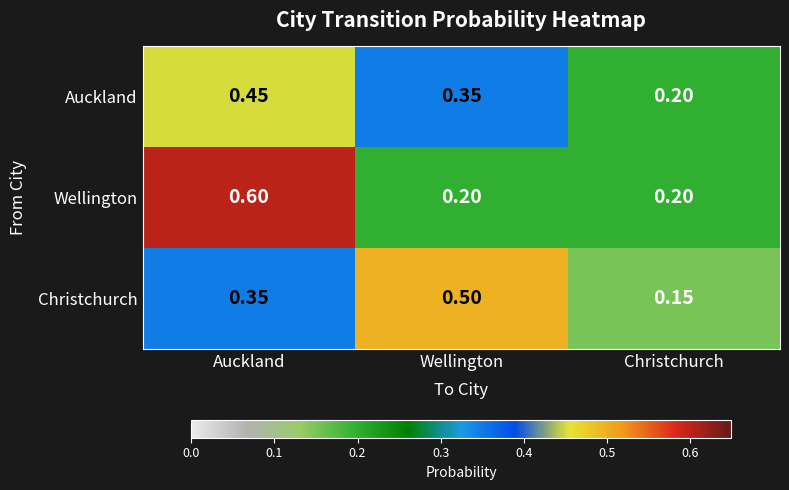

At which label does Auckland reach its peak?

Auckland